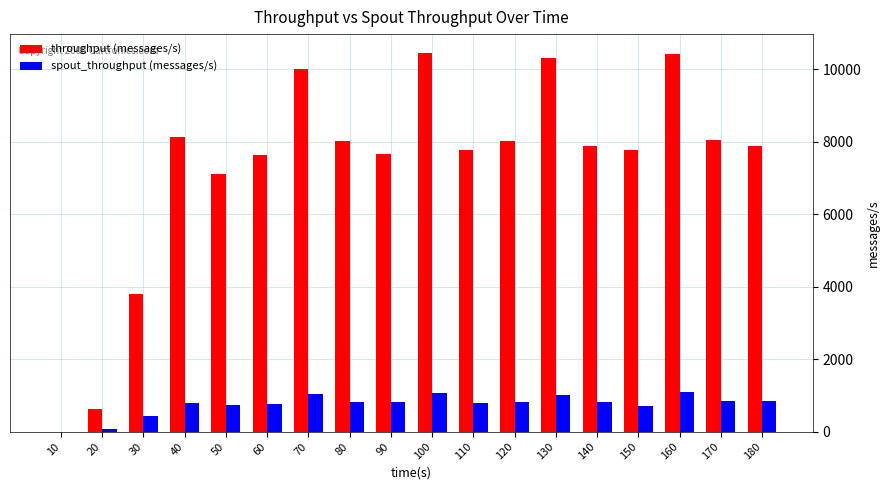

The value of spout_throughput (messages/s) at 70 is 1564. True or false?

False